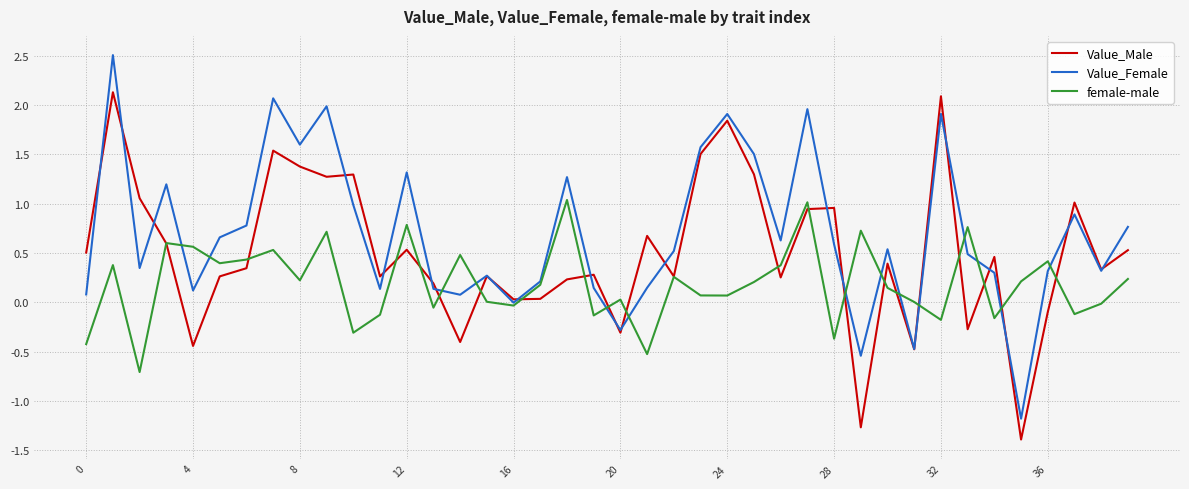

What is the minimum value shown in the chart?

-1.4